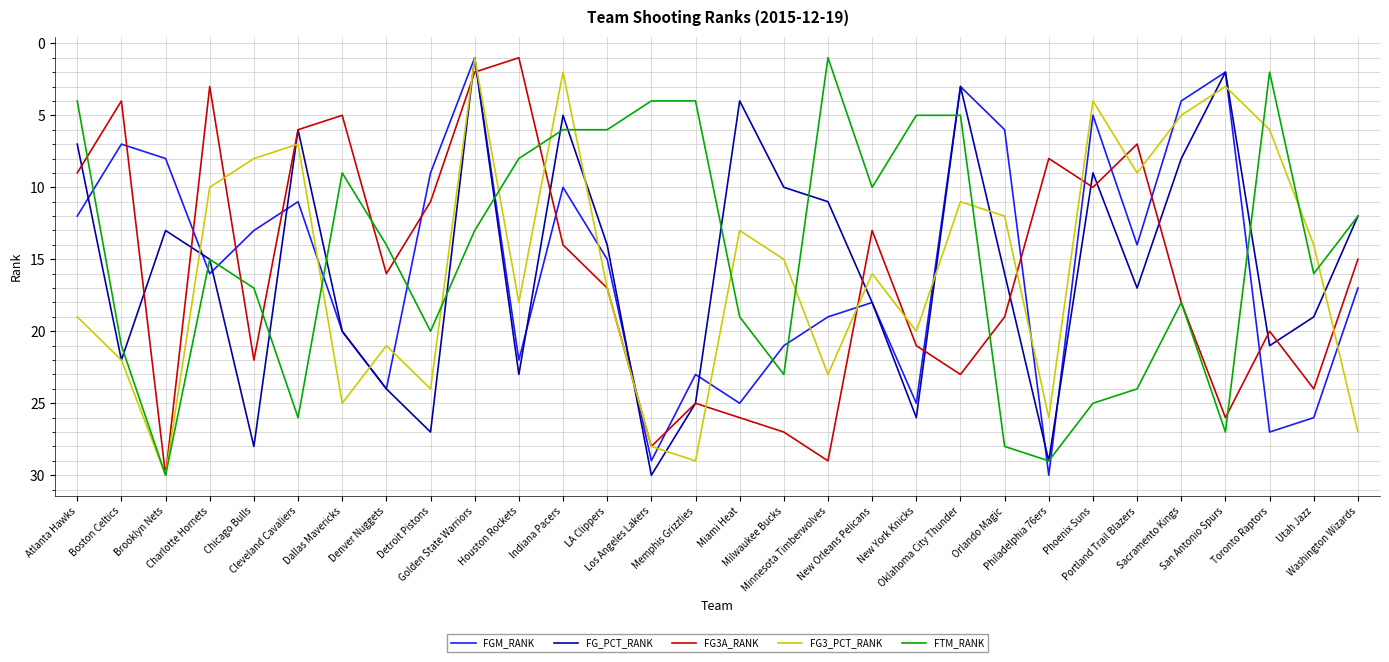

What is the total value across all series at New Orleans Pelicans?

75